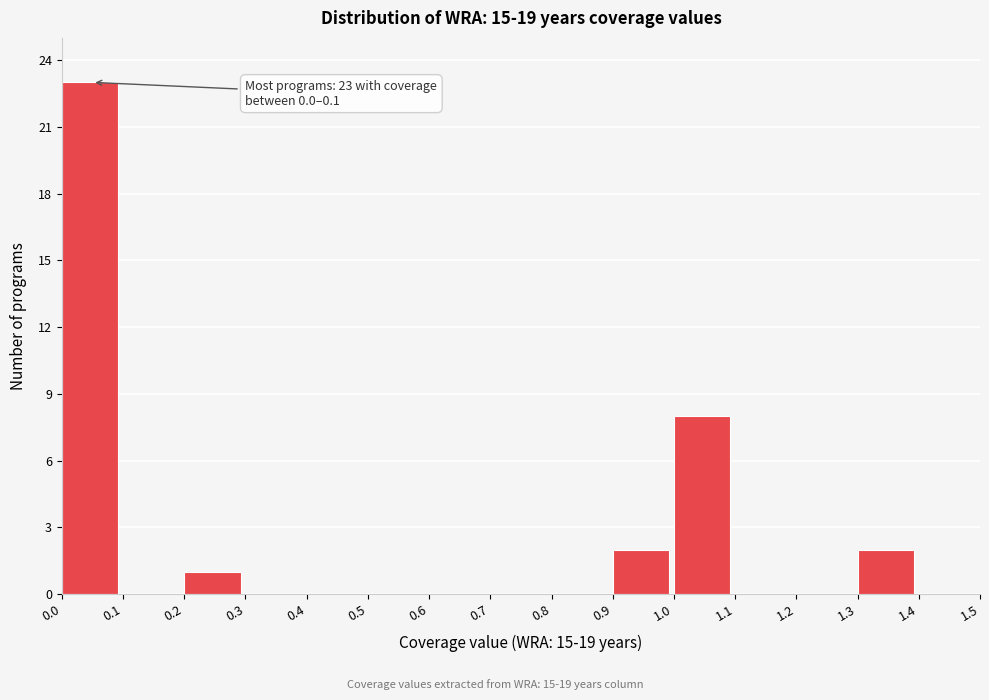

Which range on the x-axis has the tallest bar?

0.0 to 0.1